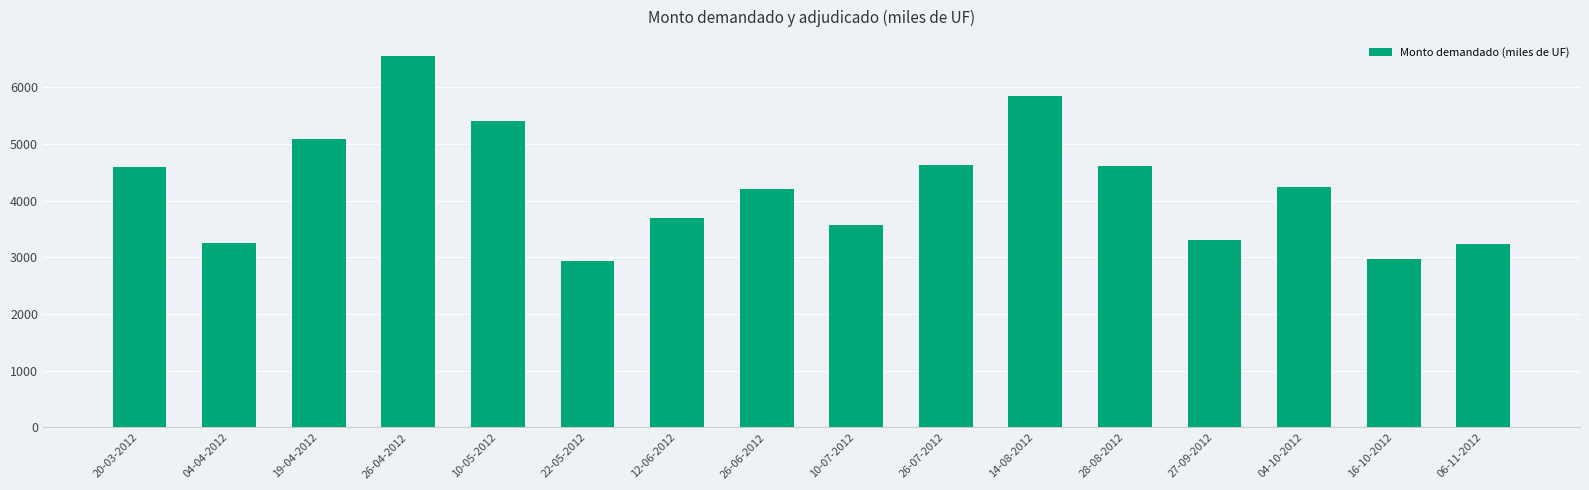

What is the smallest value displayed?

2930